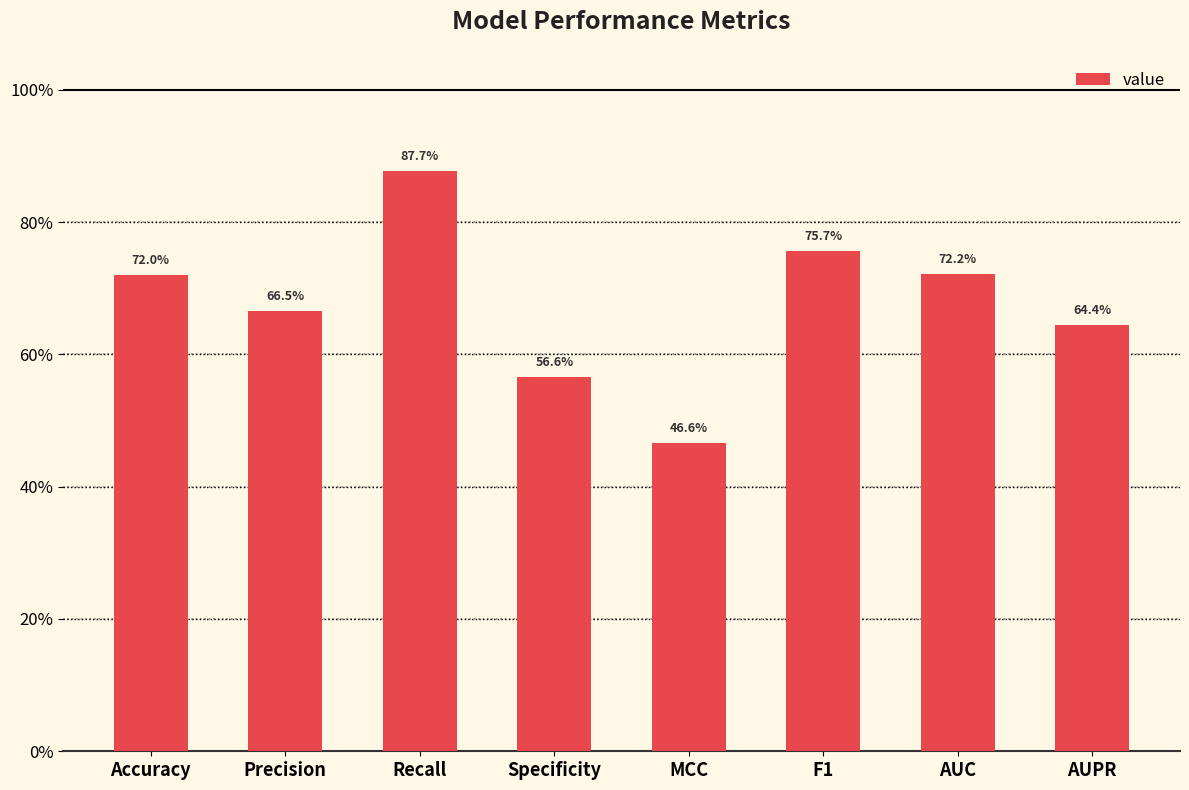

Are the bars horizontal?

No